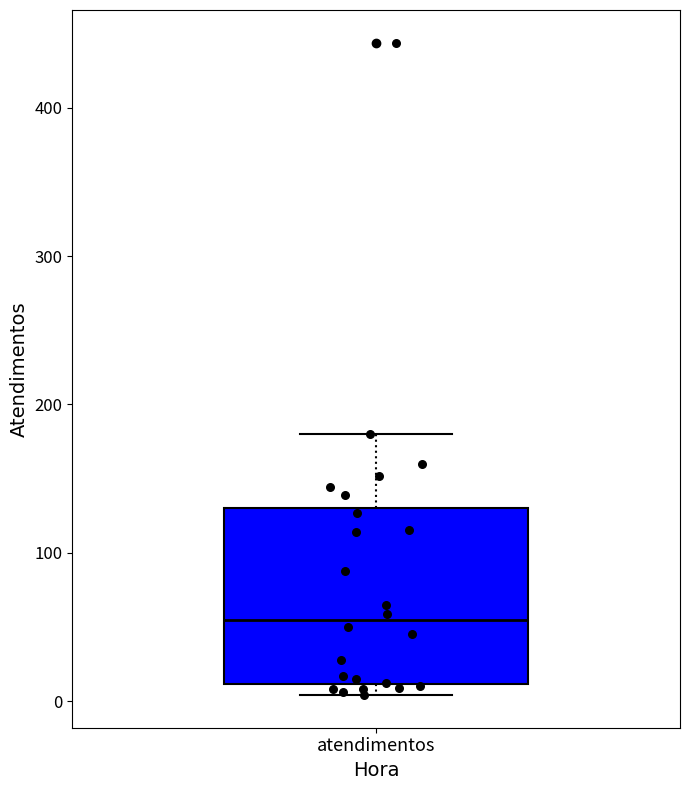

Read this box plot against the y-axis: the position of the median line, the range covered by the box, and the ends of both whiskers. The values are not printed on the chart, so give them approximately, as read against the axis.

median 50, box 10 to 130, whiskers 0 to 180